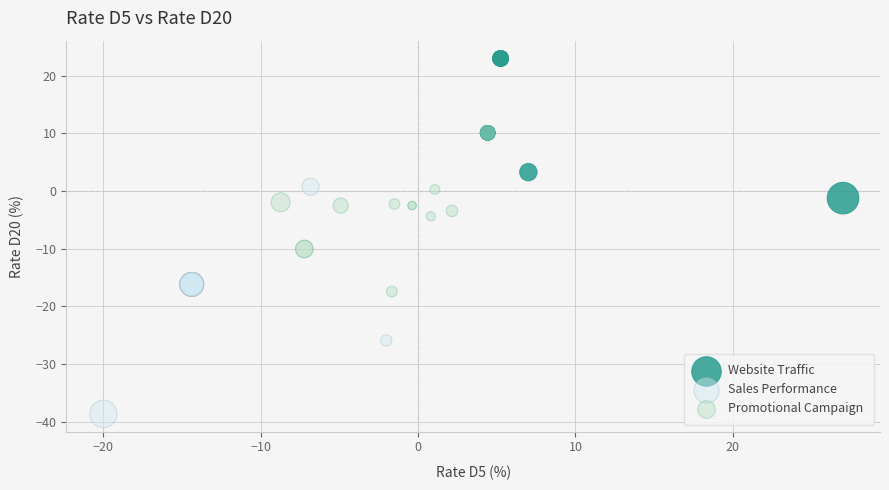

Which series reaches the minimum Y coordinate?

Sales Performance